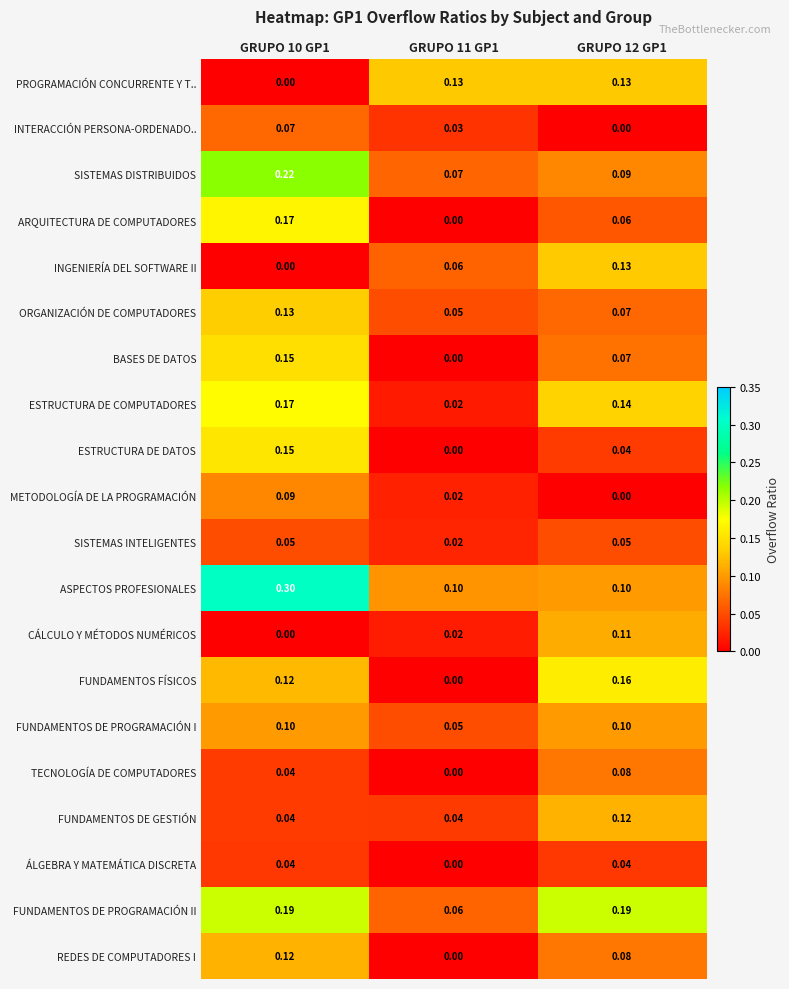

Which series changed the most between GRUPO 10 GP1 and GRUPO 11 GP1?

ASPECTOS PROFESIONALES